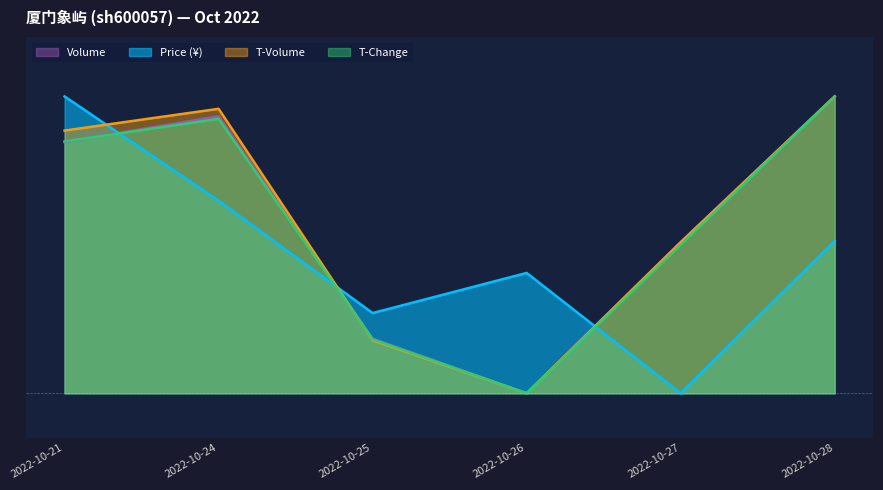

At 2022-10-24, list the series in order from smallest to largest.

price, t_change, volume, t_volume